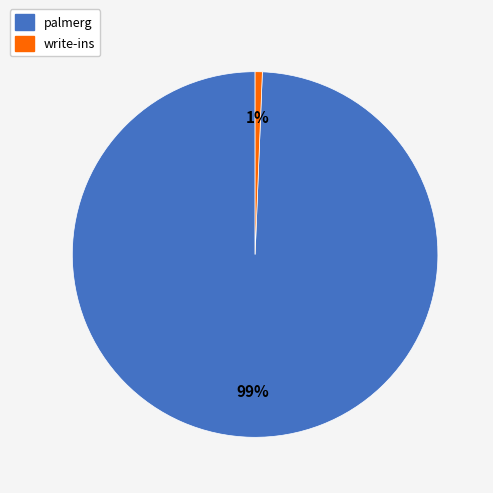

Is there any slice that represents more than half of the pie?

Yes